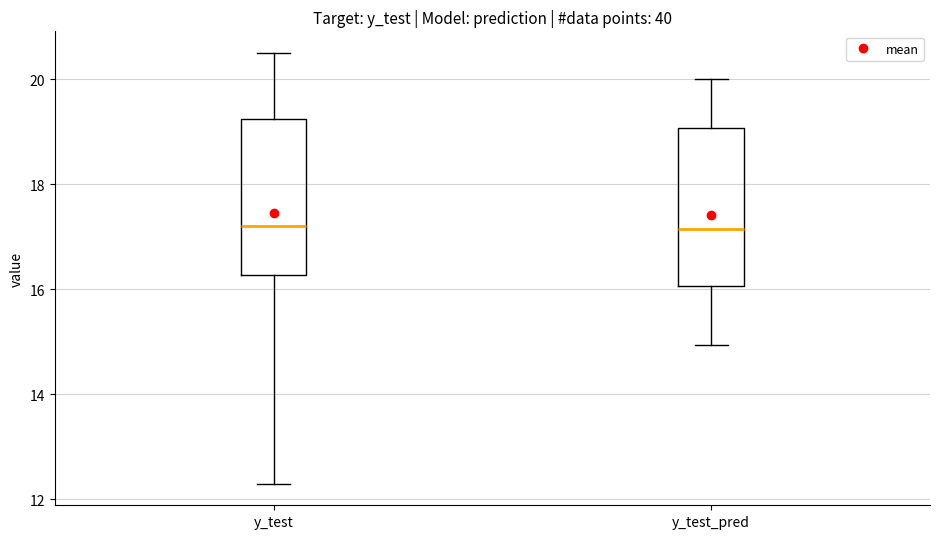

Where is the upper edge of the box for y_test_pred on the y-axis? The values are not printed on the chart, so give them approximately, as read against the axis.

19.0